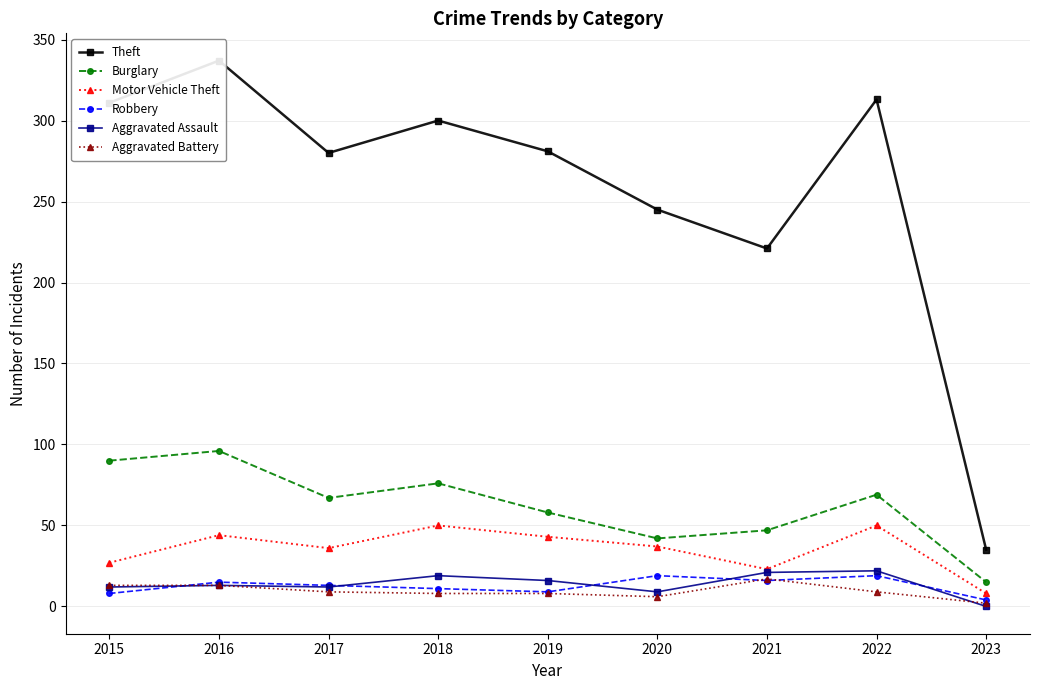

Where is Motor Vehicle Theft nearest to the value 29?

2015